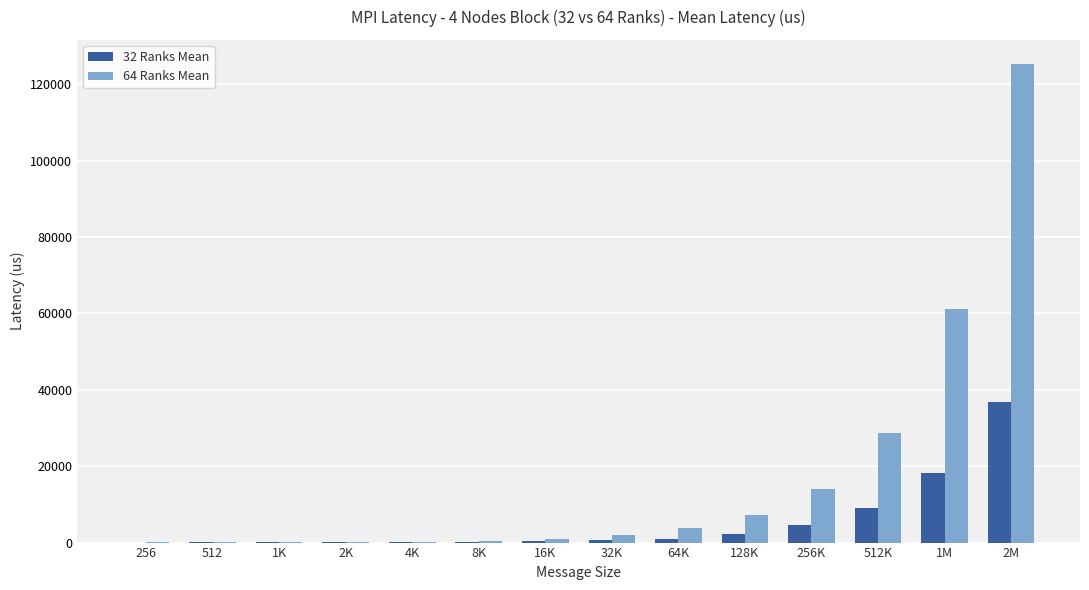

At which category is the sum across all series the highest?

2M